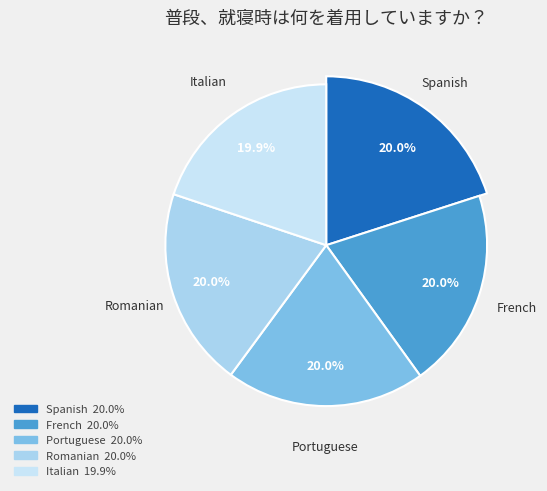

Count the number of slices in the pie.

5